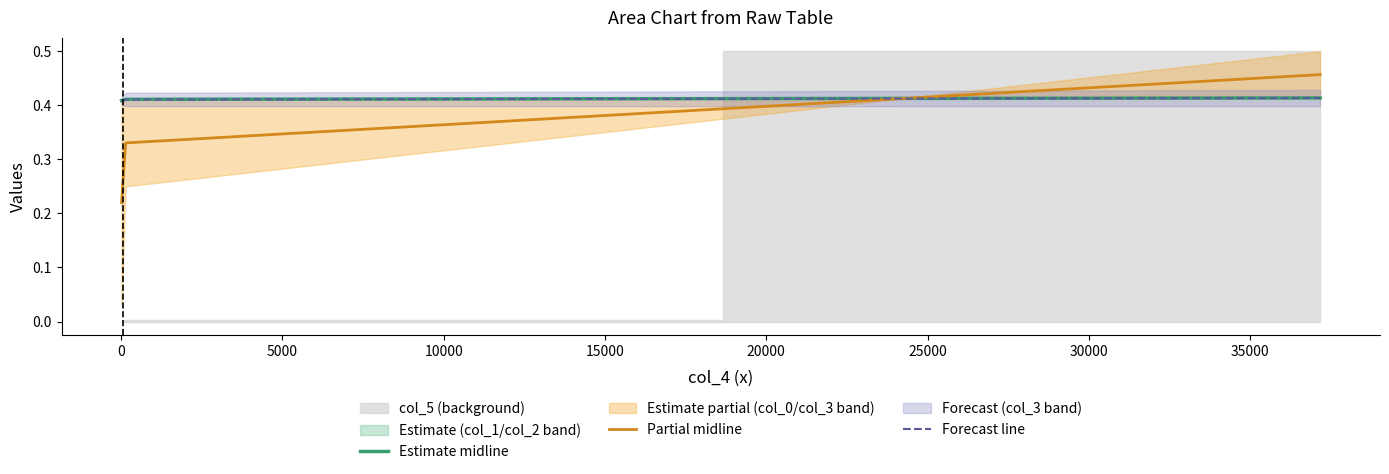

True or false: Forecast line and Estimate midline cross at least once.

False